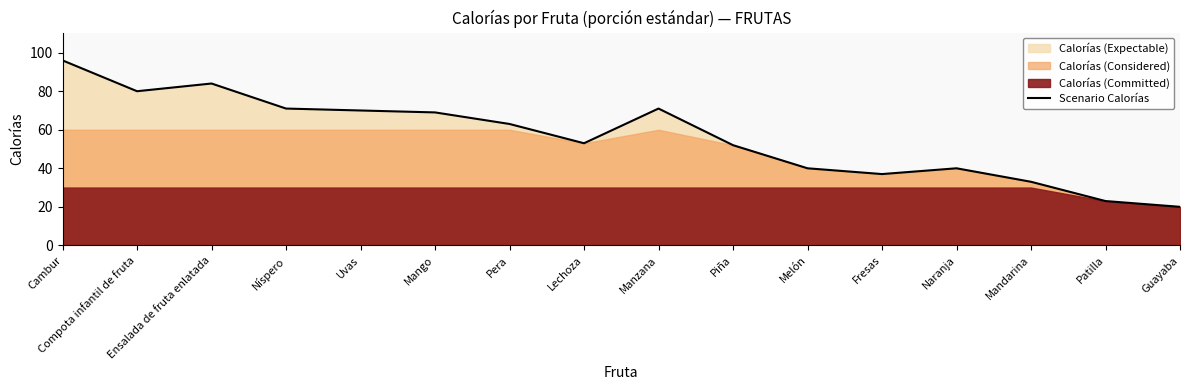

Where is the first local maximum?

Ensalada de fruta enlatada